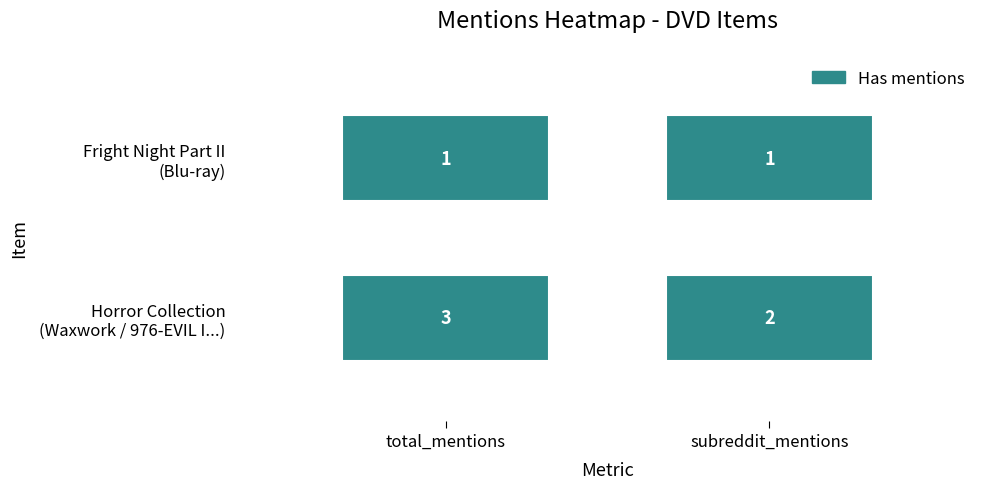

What is the sum of all Horror Collection (Waxwork / 976-EVIL I...) values?

5